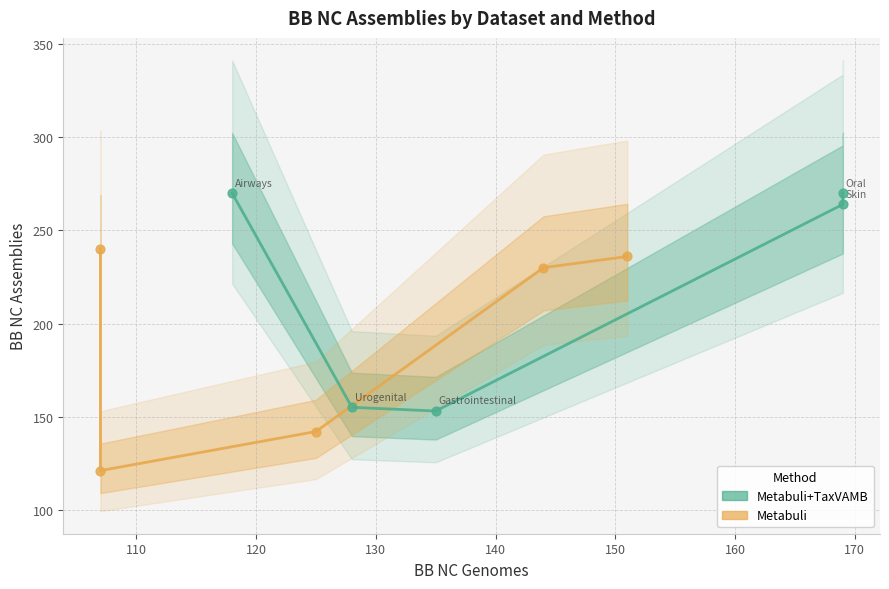

What is the total value across all series at 130?

494